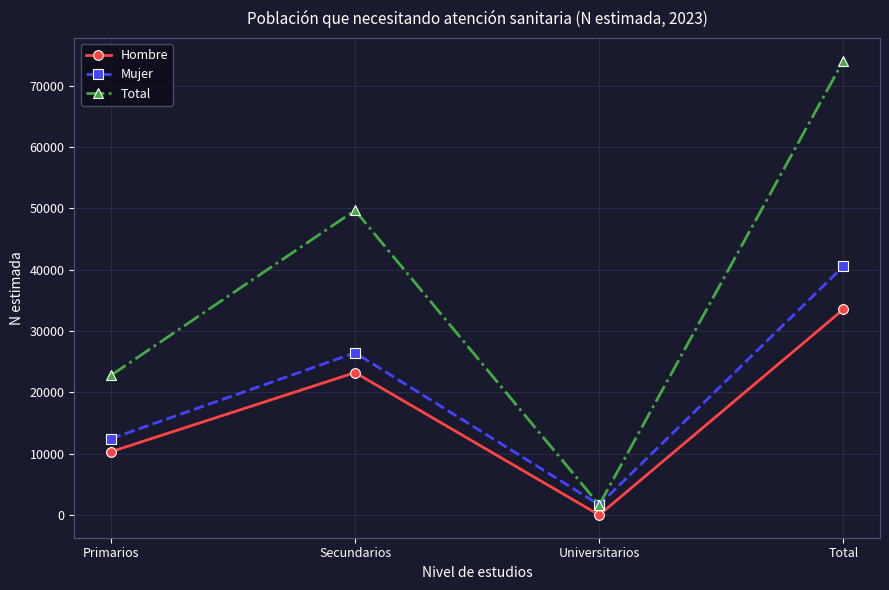

What is the sum of the Mujer values at Total and Primarios?

53005